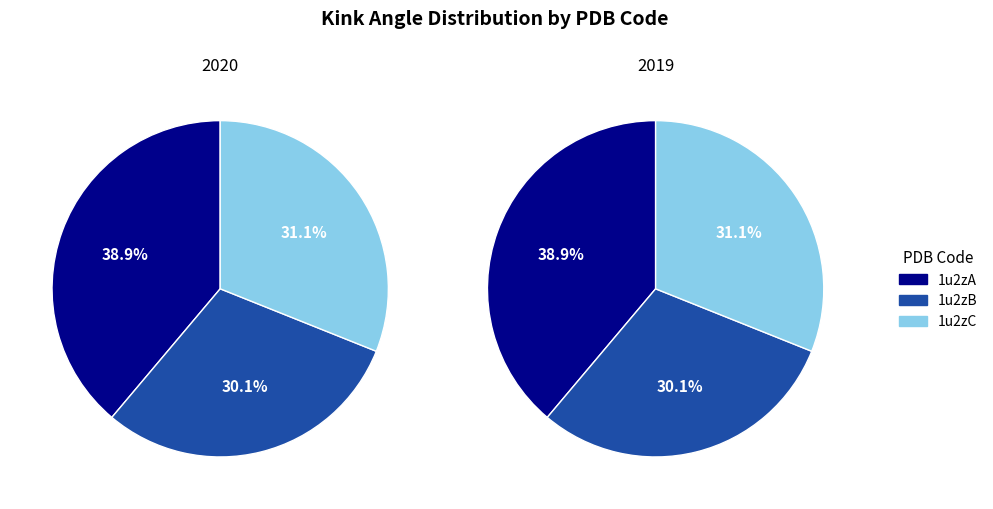

Is there any slice that represents more than half of the pie?

No